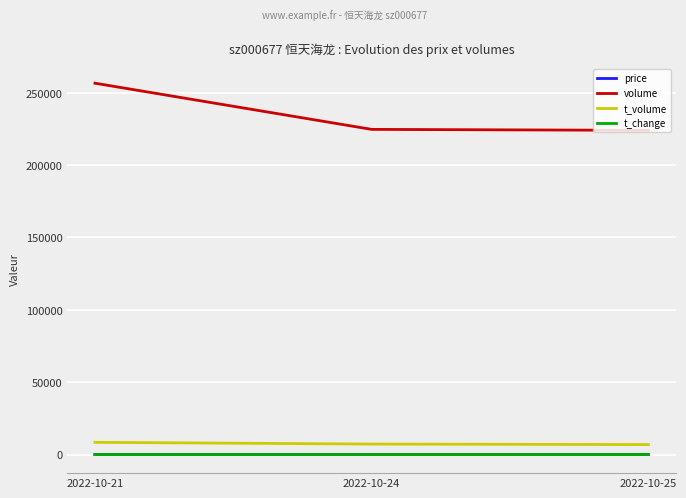

At which label is volume closest to 240254?

2022-10-24